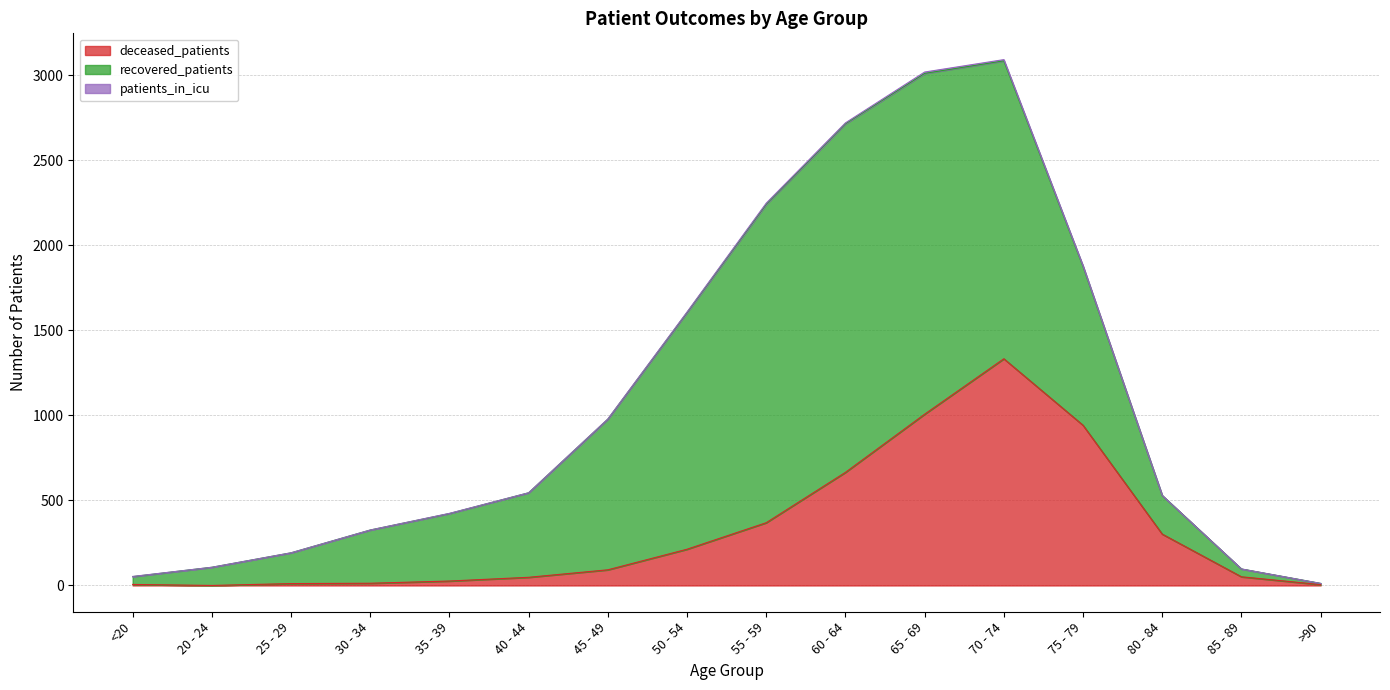

How many data points does each series have?

16